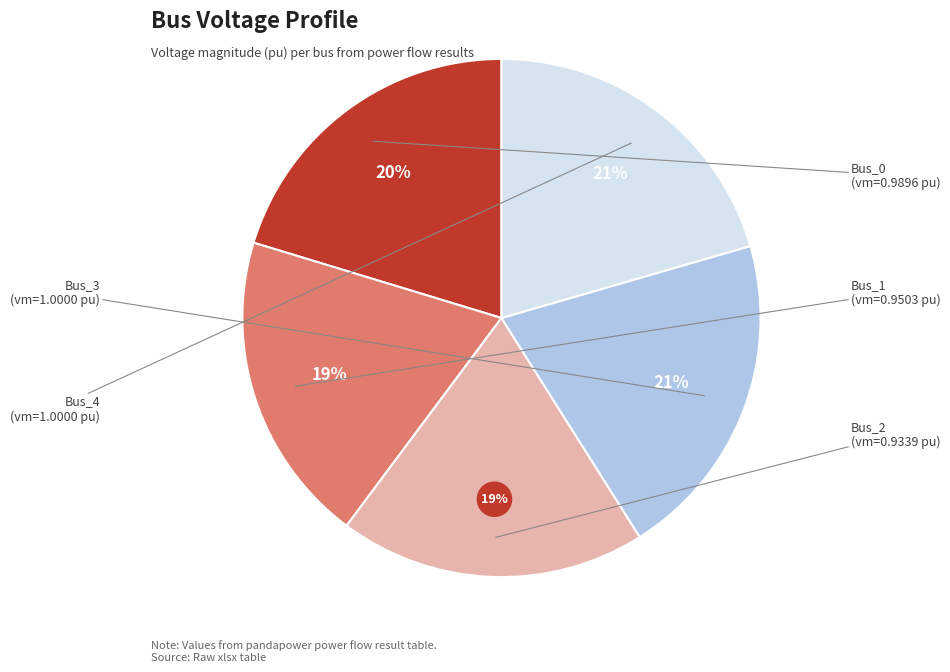

How many segments does this pie chart have?

5